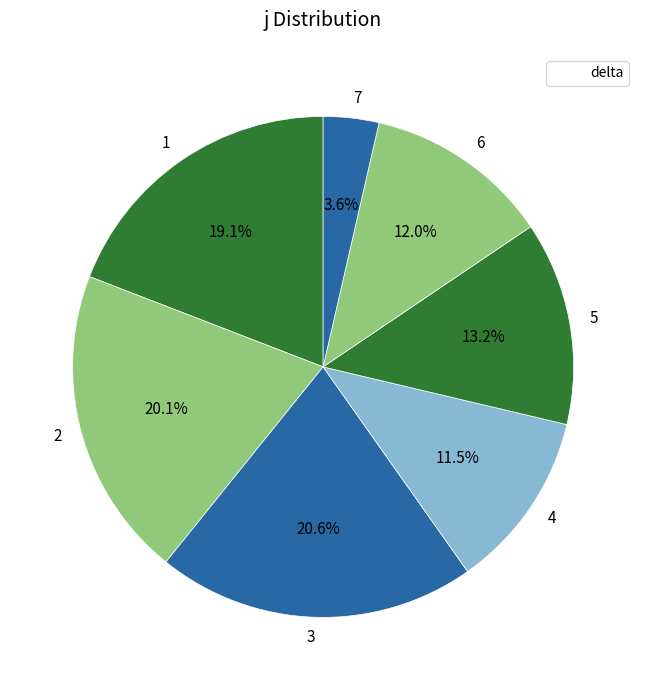

Approximately how many times larger is the value at 6 compared to 4?

1.0